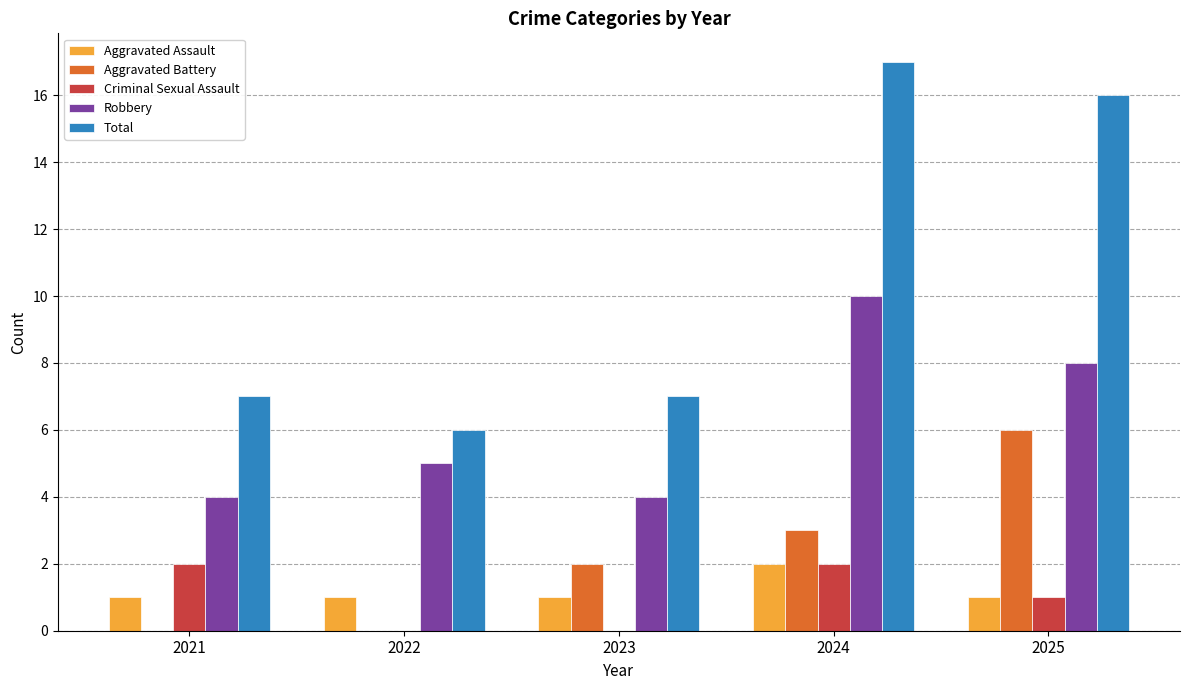

How many data points does each series have?

5